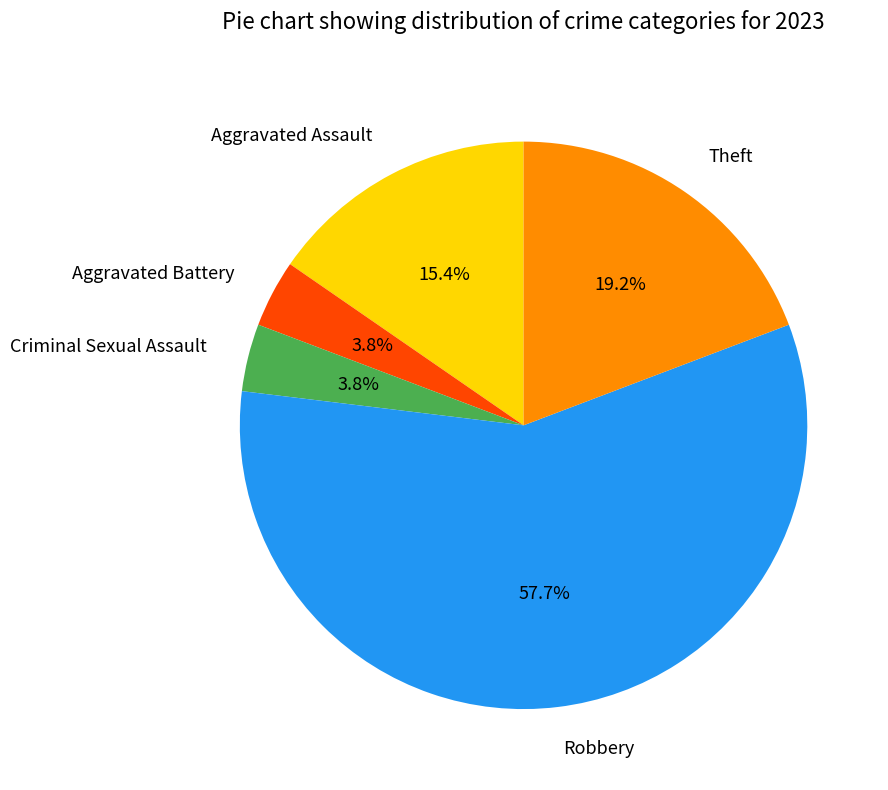

What is the largest slice in the pie chart?

Robbery